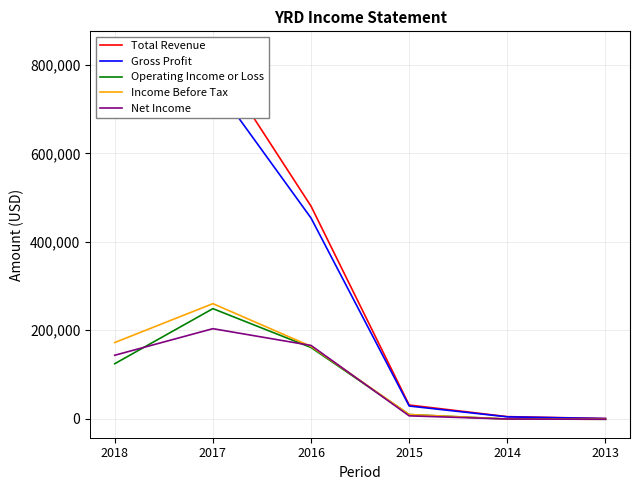

The Income Before Tax series shows 114671 at 2017. True or false?

False